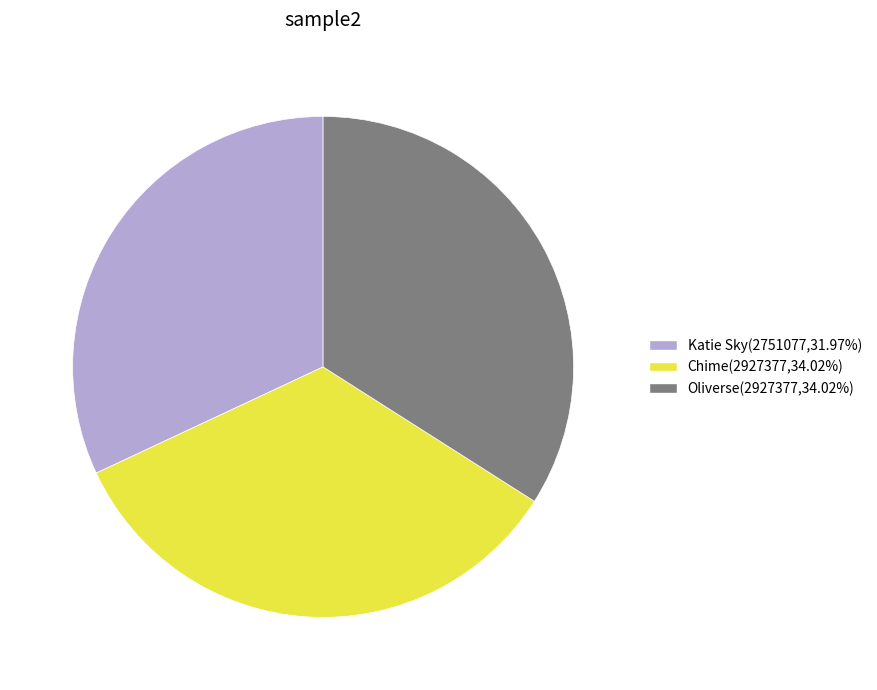

Is there any slice that represents more than half of the pie?

No